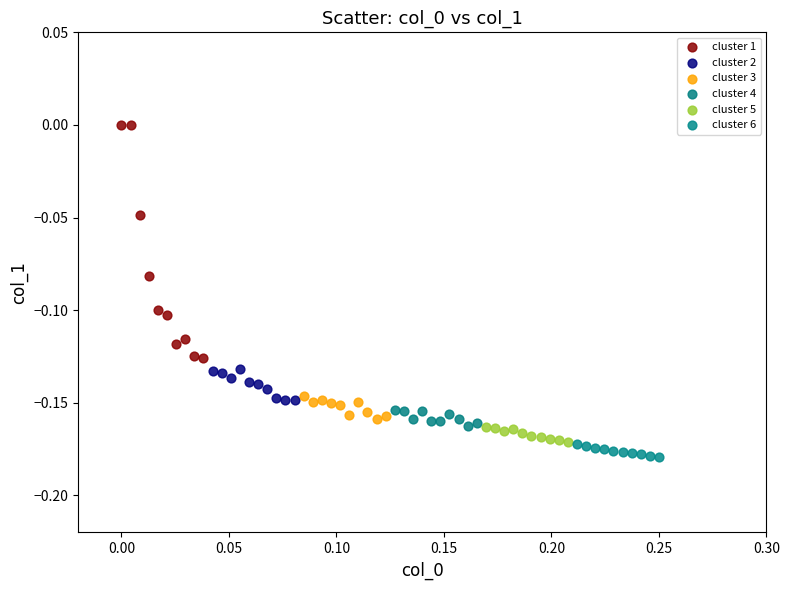

Which series contains the highest Y value?

cluster 1